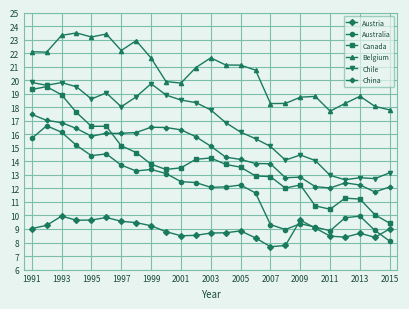

True or false: Australia and China cross at least once.

False